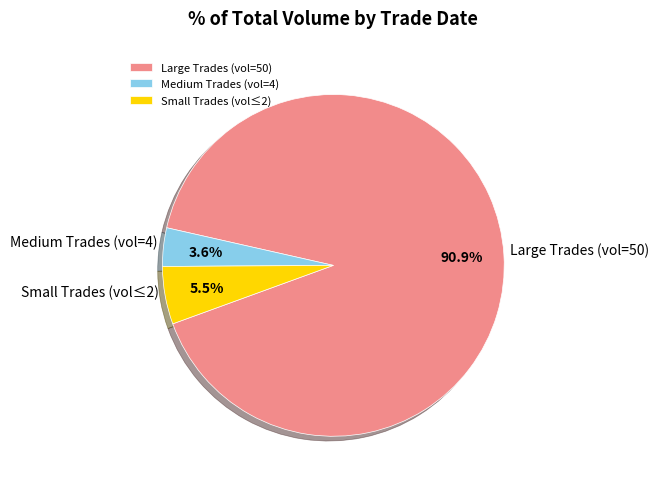

How many slices are in this pie chart?

3